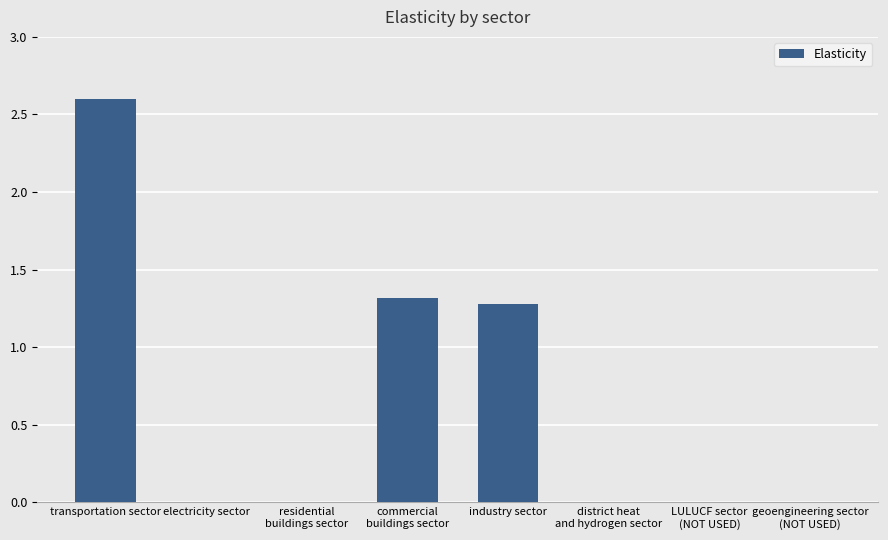

What is the sum of all values?

5.2